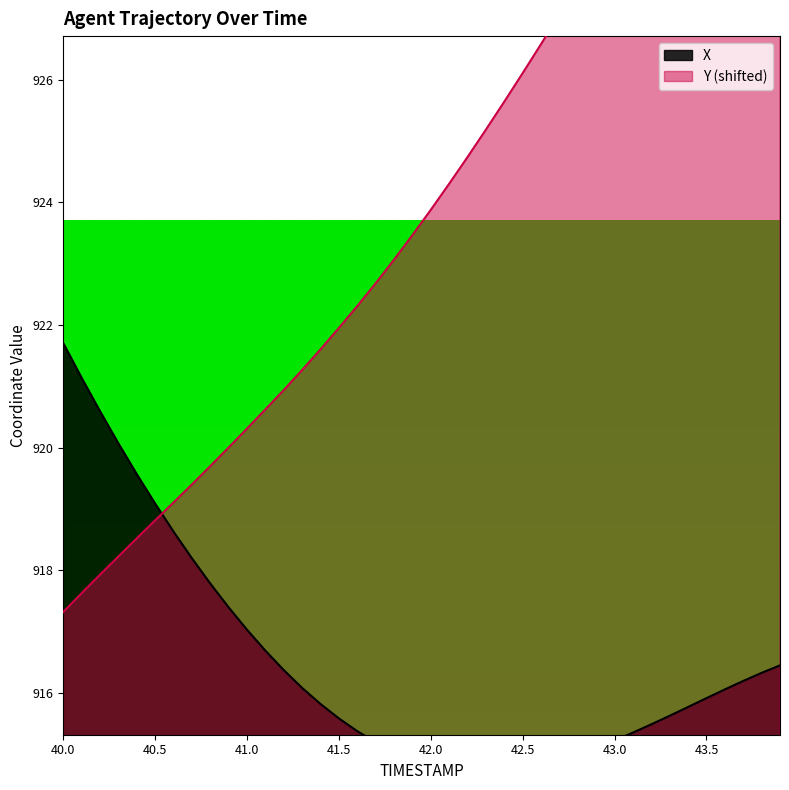

What is the maximum value shown in the chart?

933.3